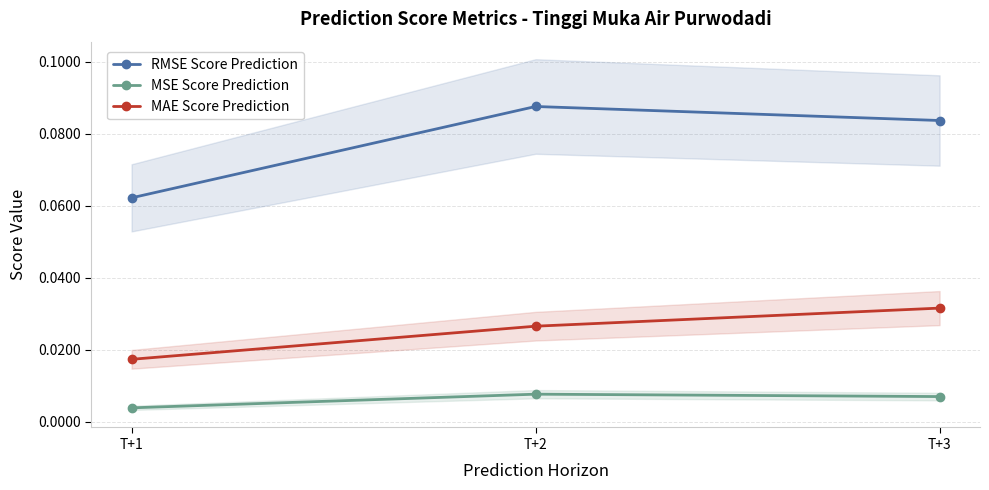

At how many categories does at least one series exceed 0?

3